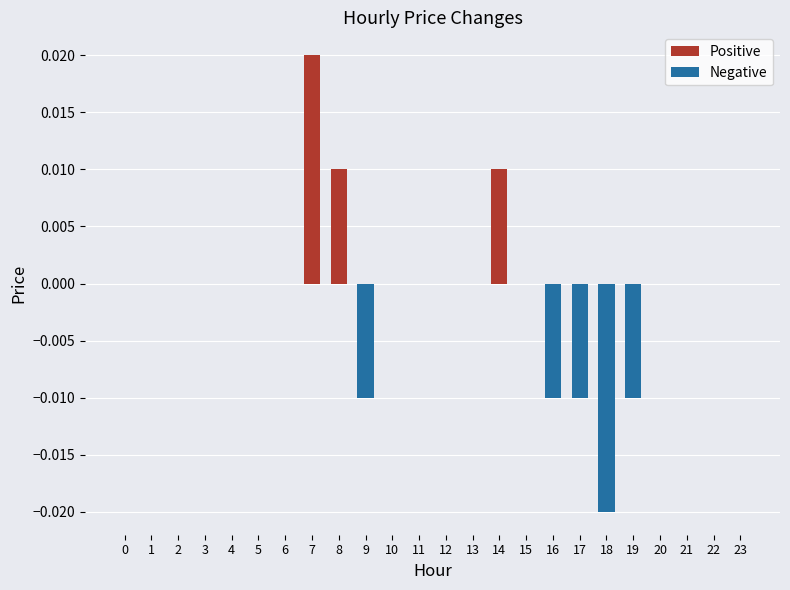

How many bars are there in total?

48